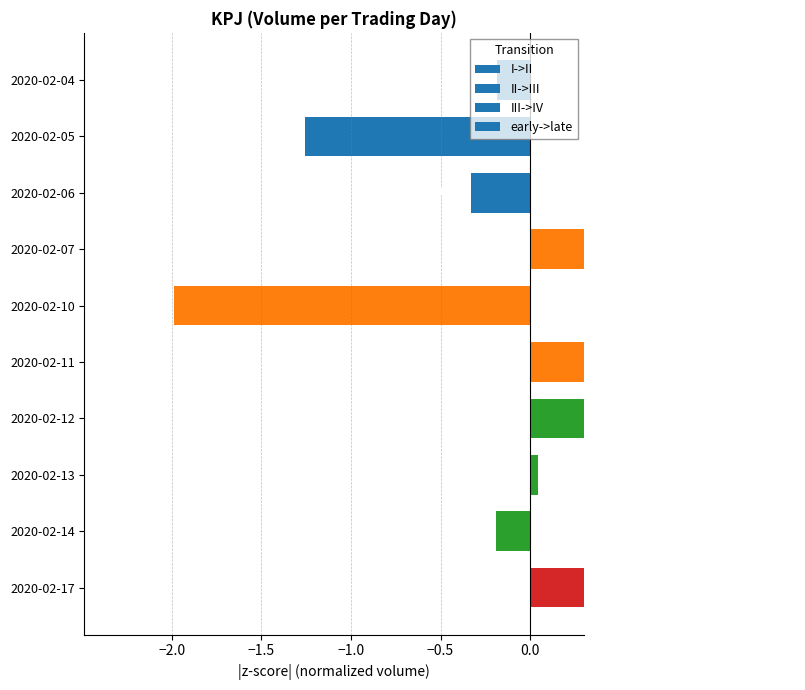

At which category does the chart reach its peak across all series?

2020-02-17